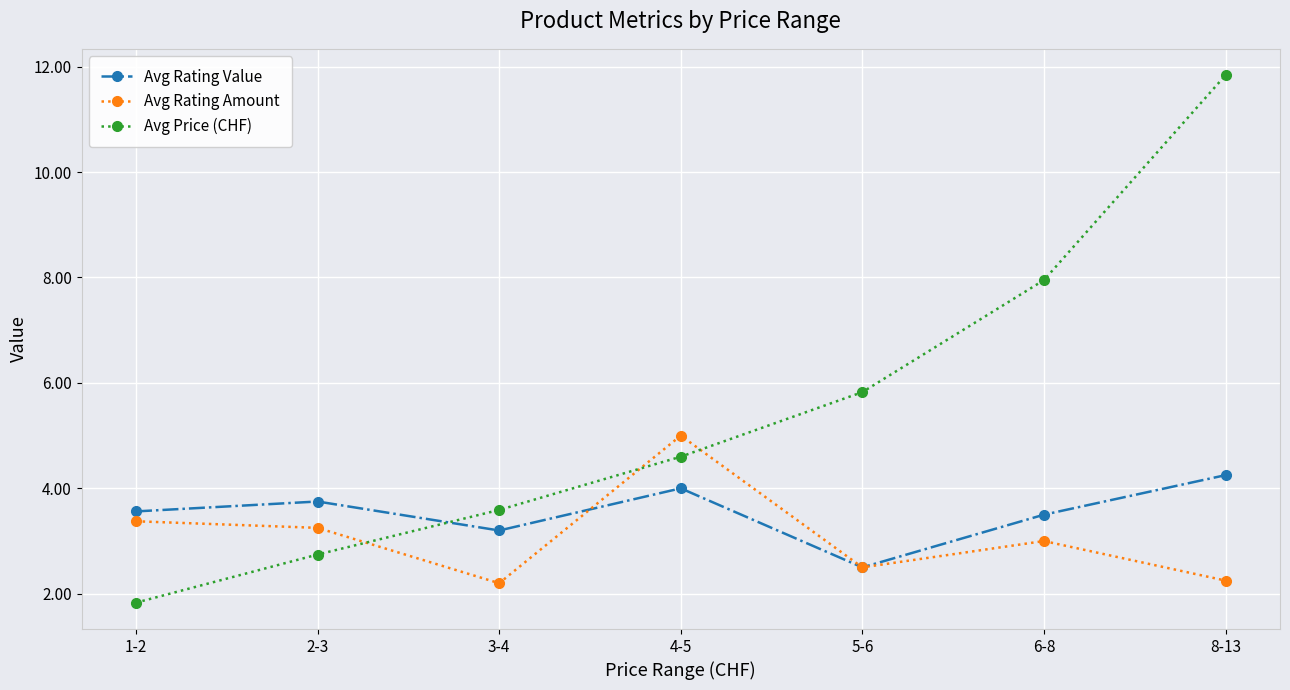

Between 2-3 and 6-8, which series saw the biggest shift?

Avg Price (CHF)